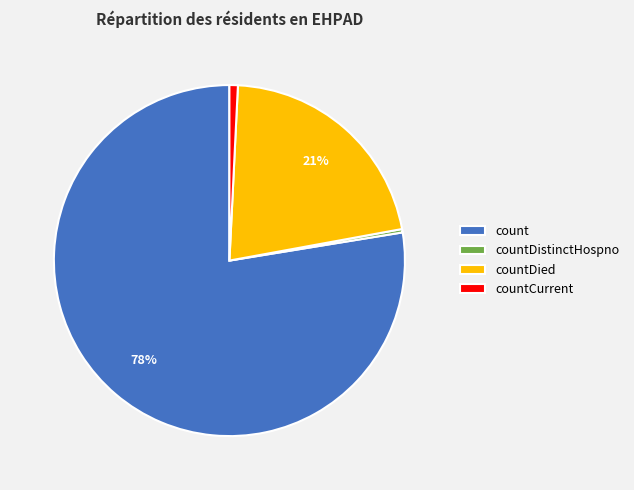

What percentage is the count slice, to the nearest percent?

78%